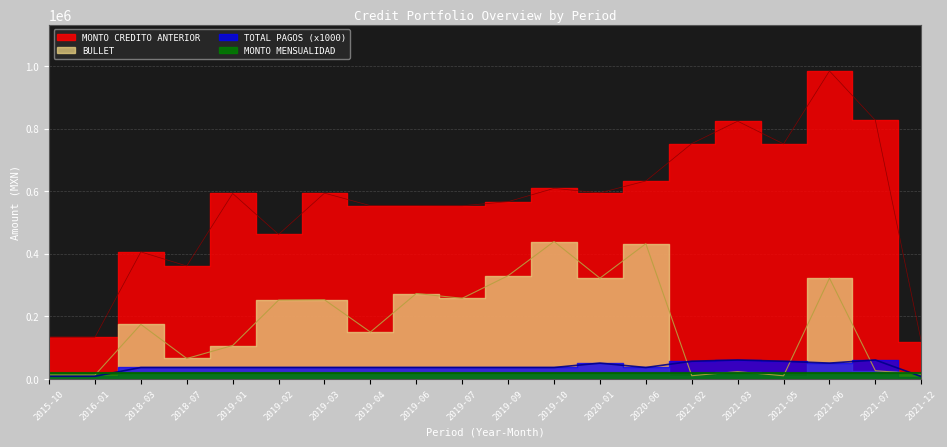

True or false: MONTO CREDITO ANTERIOR and BULLET intersect in this chart.

False